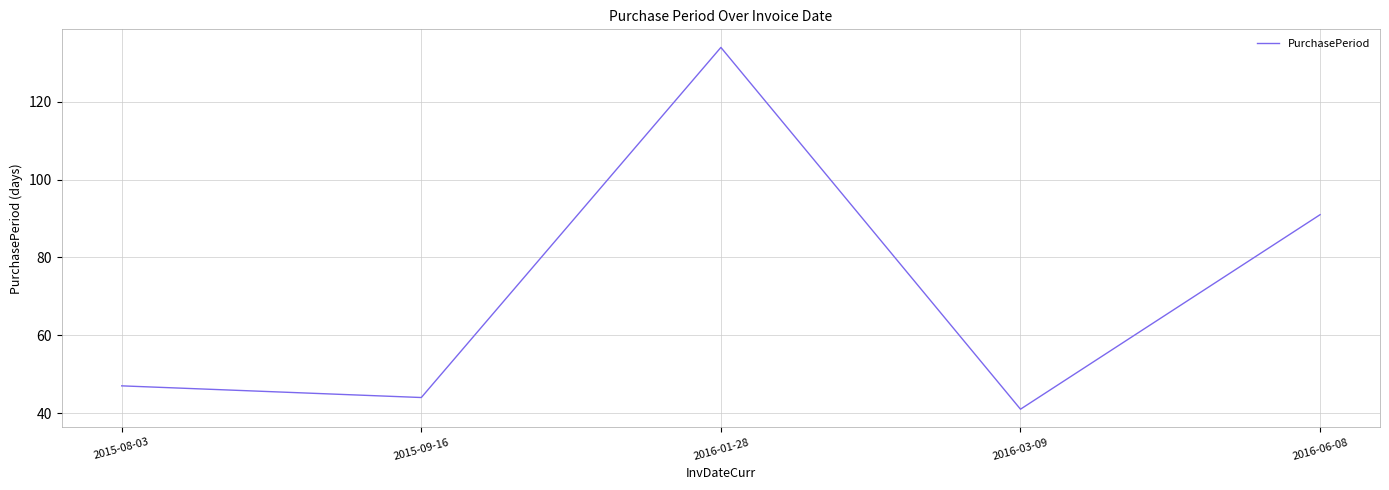

How many lines are shown in the chart?

1